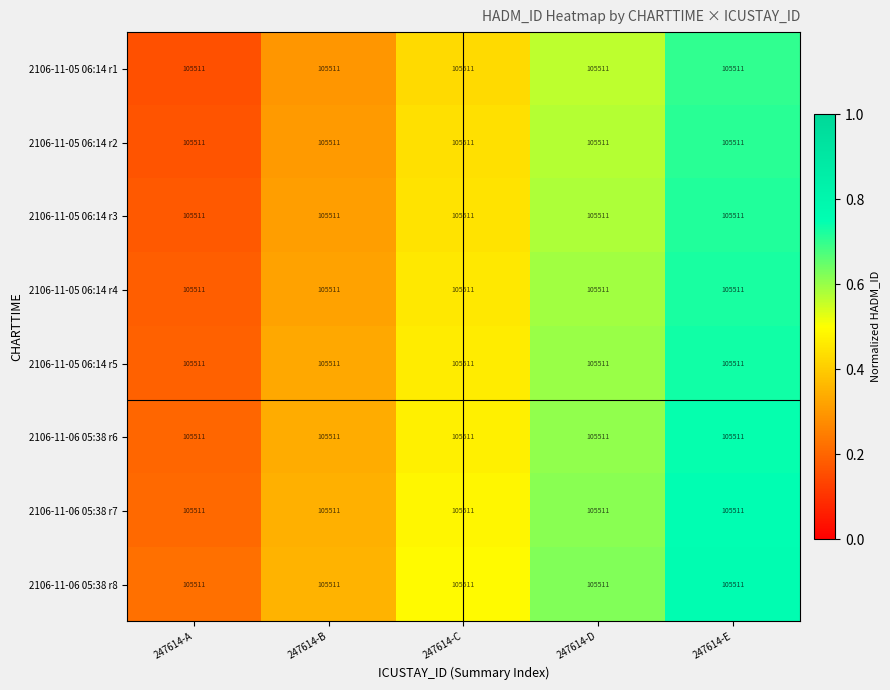

Between 247614-E and 247614-A, which is larger?

247614-E